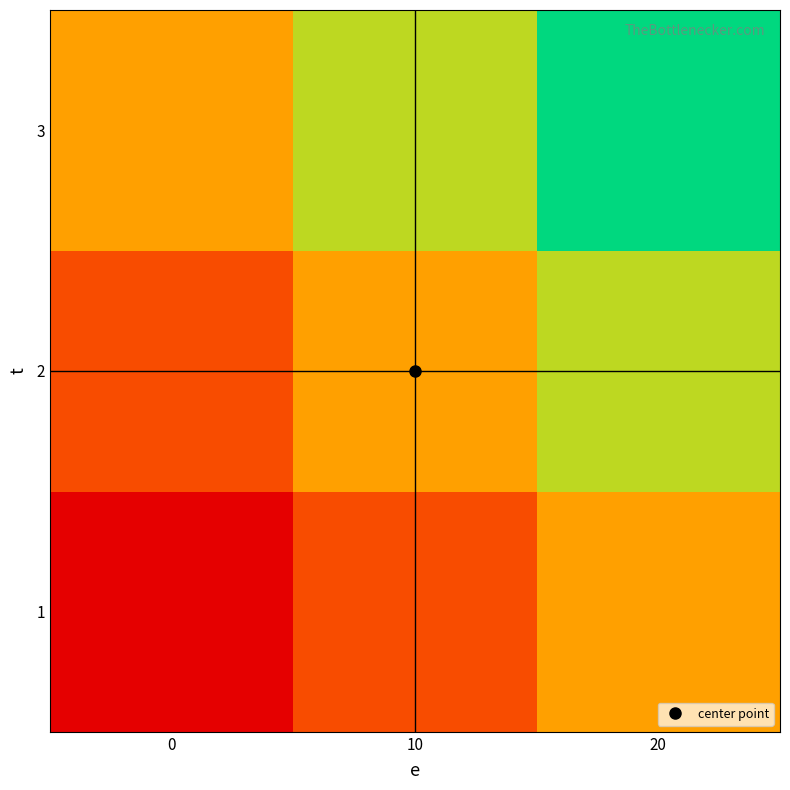

What is the difference between the highest and lowest values at 10?

10